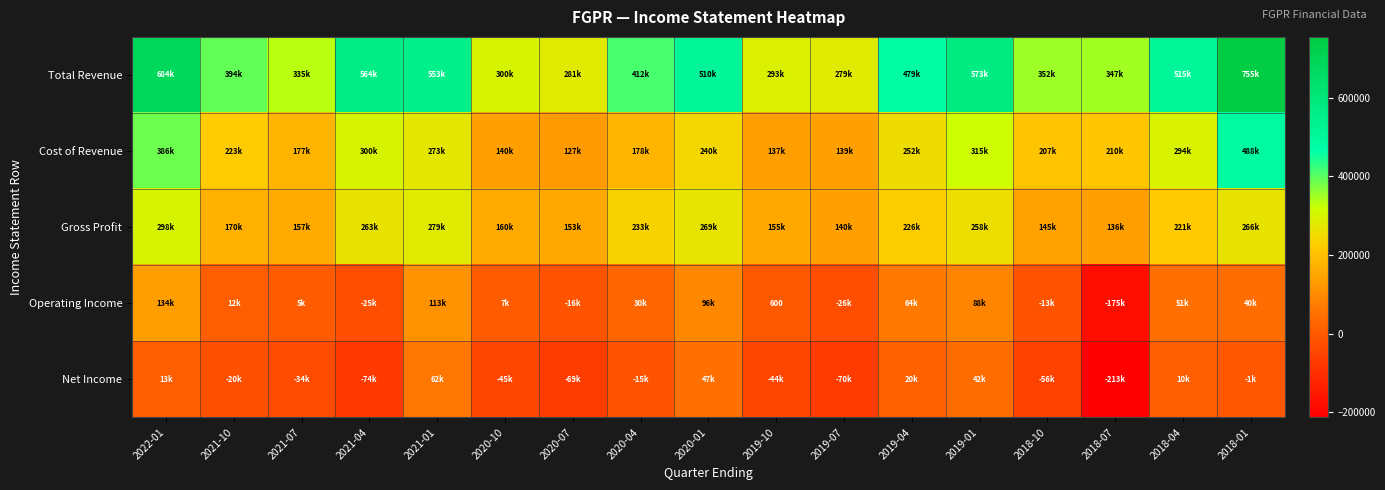

What is the minimum value shown in the chart?

-213500